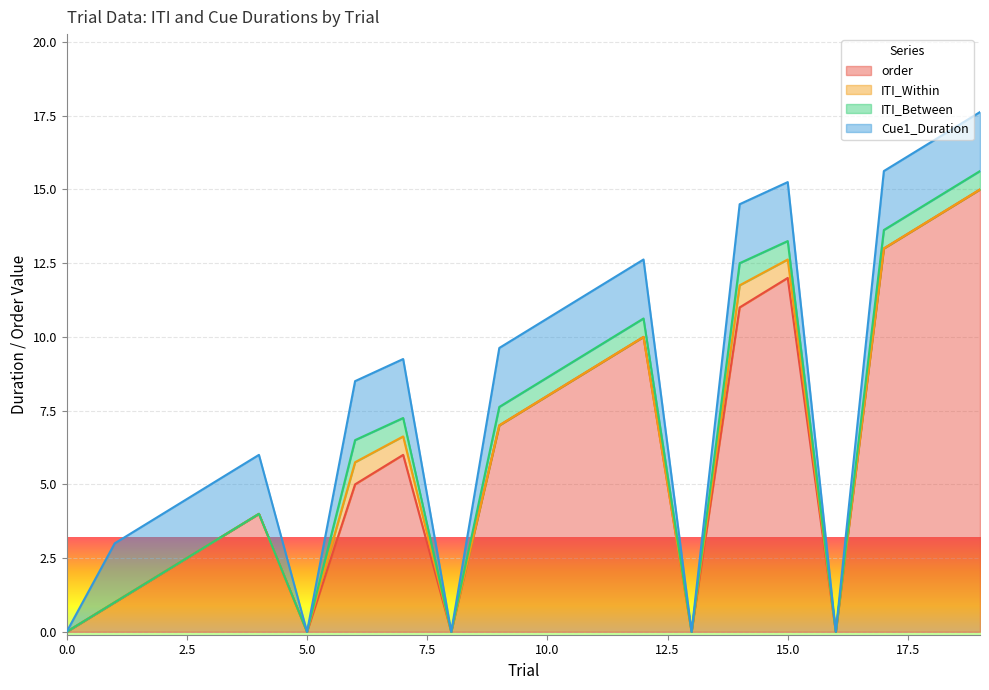

What are all the series names shown in the legend?

order, ITI_Within, ITI_Between, Cue1_Duration